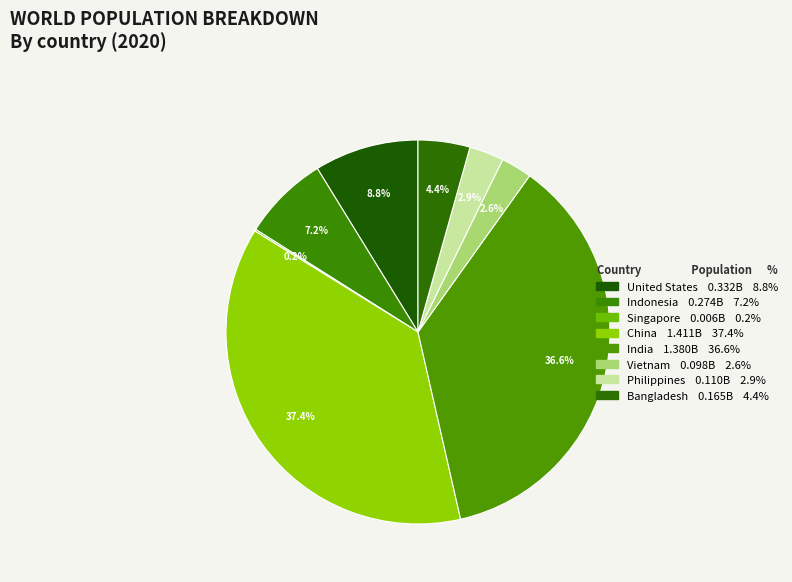

What is the largest slice in the pie chart?

China